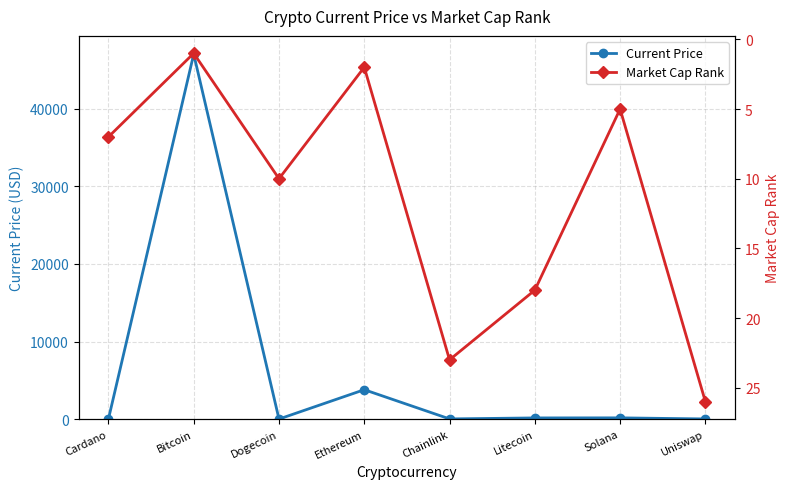

Does the chart display data point markers on the line(s)?

Yes